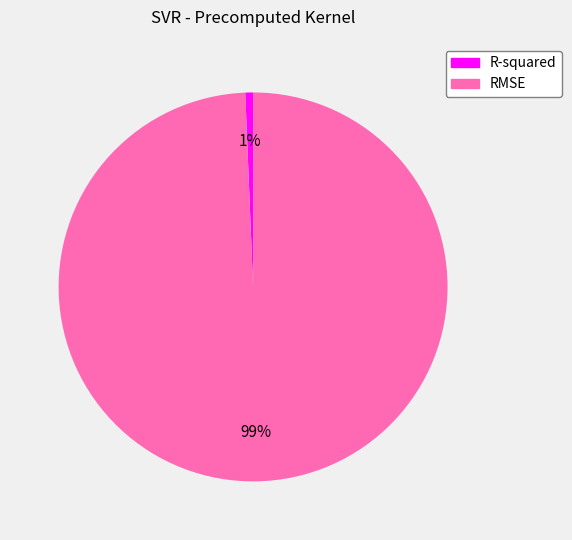

Do RMSE and R-squared together represent more than half of the pie?

Yes